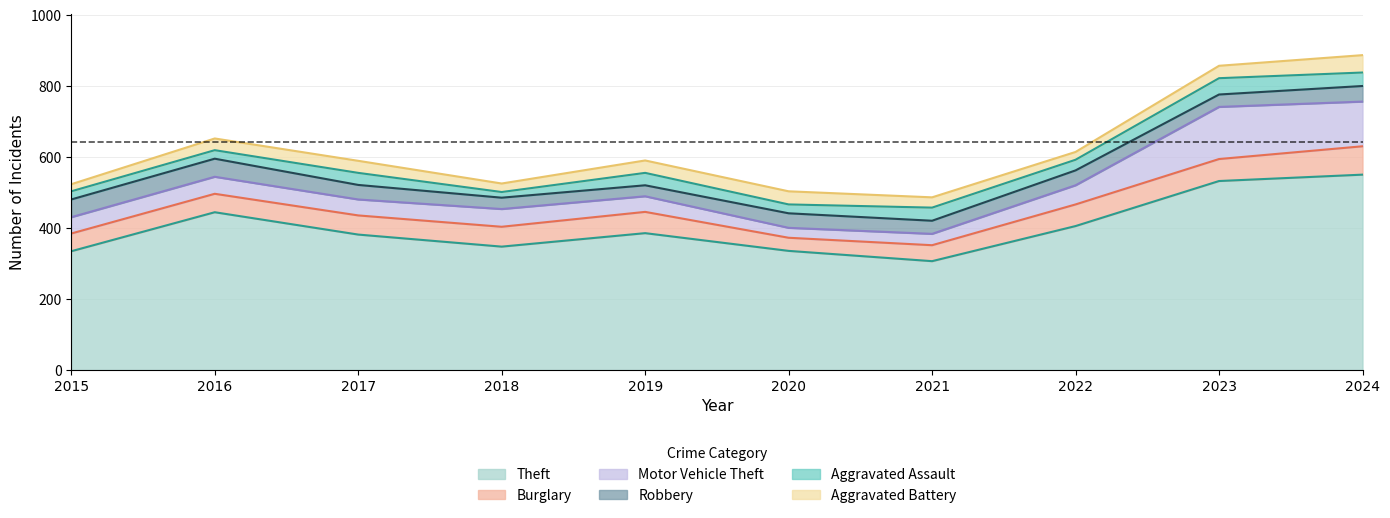

Which category has the lowest value in the Aggravated Assault series?

2018